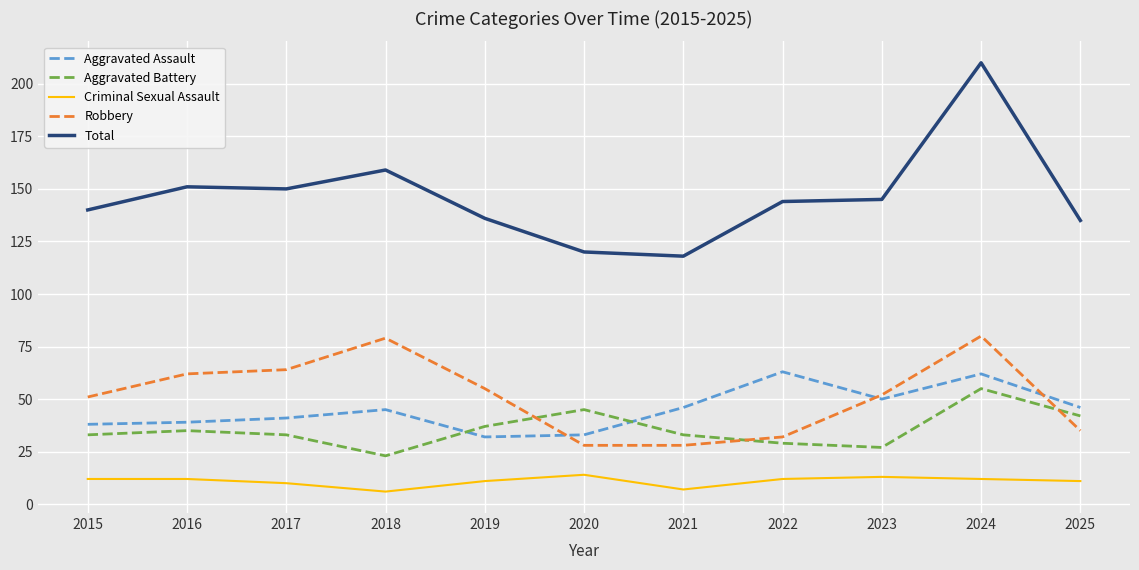

Reading left to right, extract all data points from this chart.

Aggravated Assault: 2015=38	2016=39	2017=41	2018=45	2019=32	2020=33	2021=46	2022=63	2023=50	2024=62	2025=46
Aggravated Battery: 2015=33	2016=35	2017=33	2018=23	2019=37	2020=45	2021=33	2022=29	2023=27	2024=55	2025=42
Criminal Sexual Assault: 2015=12	2016=12	2017=10	2018=6	2019=11	2020=14	2021=7	2022=12	2023=13	2024=12	2025=11
Robbery: 2015=51	2016=62	2017=64	2018=79	2019=55	2020=28	2021=28	2022=32	2023=52	2024=80	2025=35
Total: 2015=140	2016=151	2017=150	2018=159	2019=136	2020=120	2021=118	2022=144	2023=145	2024=210	2025=135